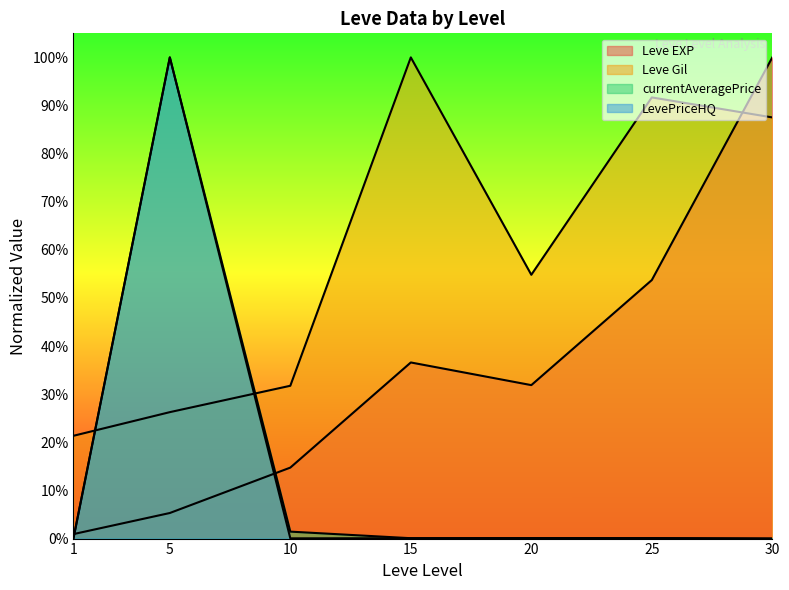

True or false: LevePriceHQ and Leve Gil intersect in this chart.

True